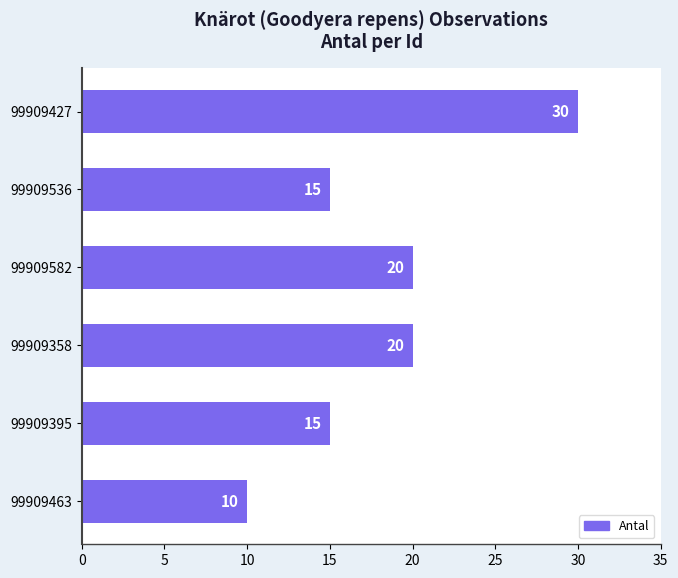

What is the sum of all values?

110